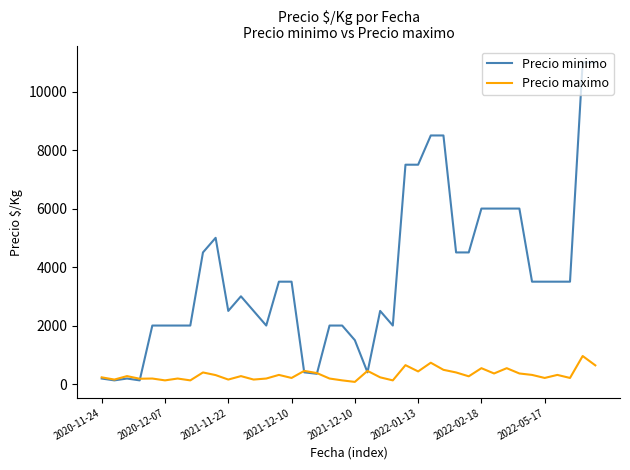

Which series has the largest range (max minus min)?

Precio minimo